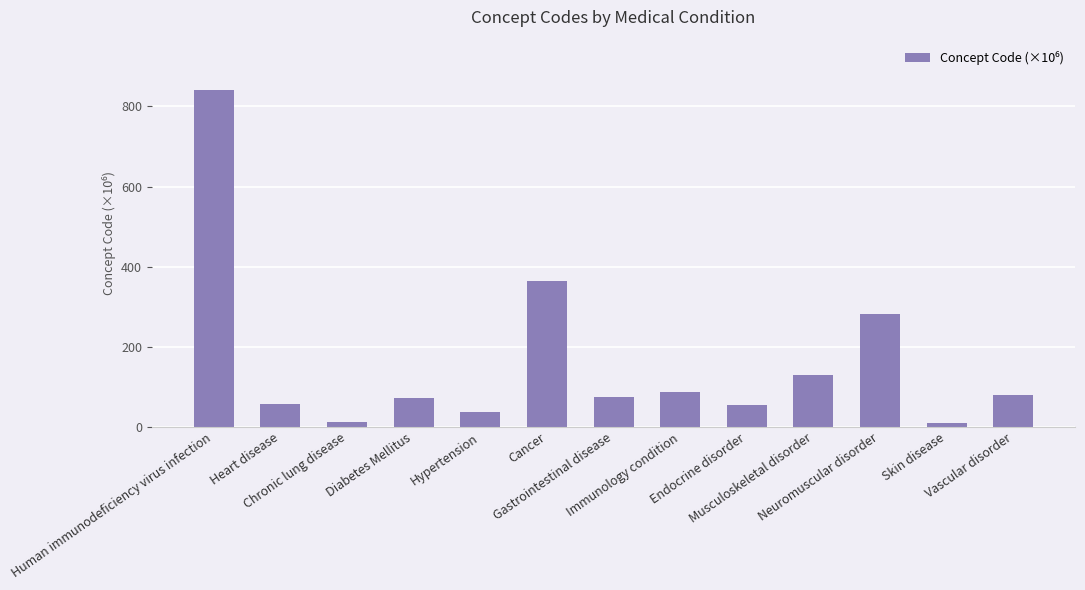

Between Diabetes Mellitus and Endocrine disorder, which is larger?

Diabetes Mellitus